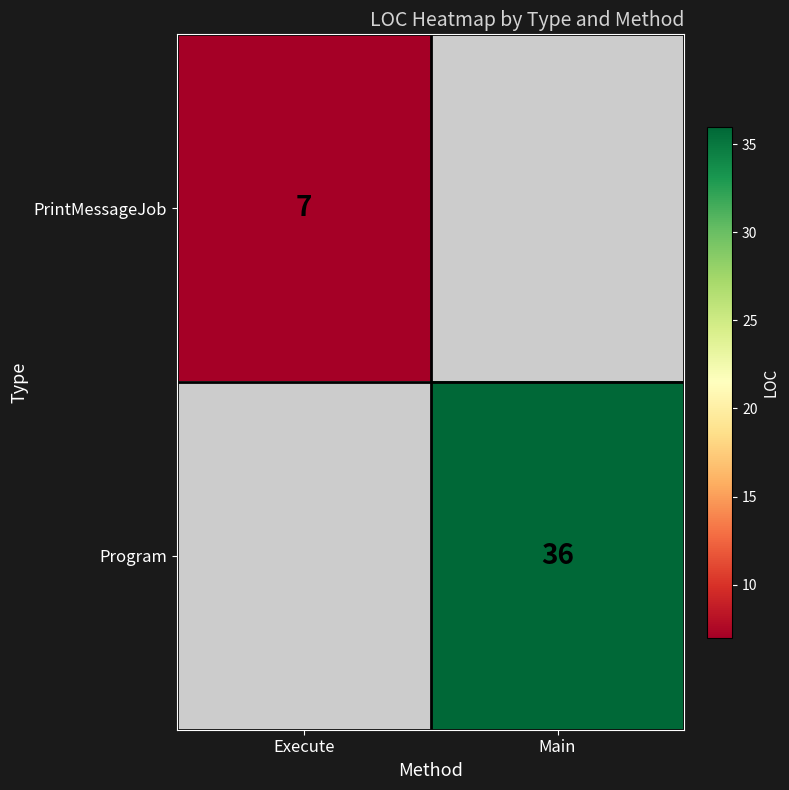

The PrintMessageJob series shows 7 at Execute. True or false?

True